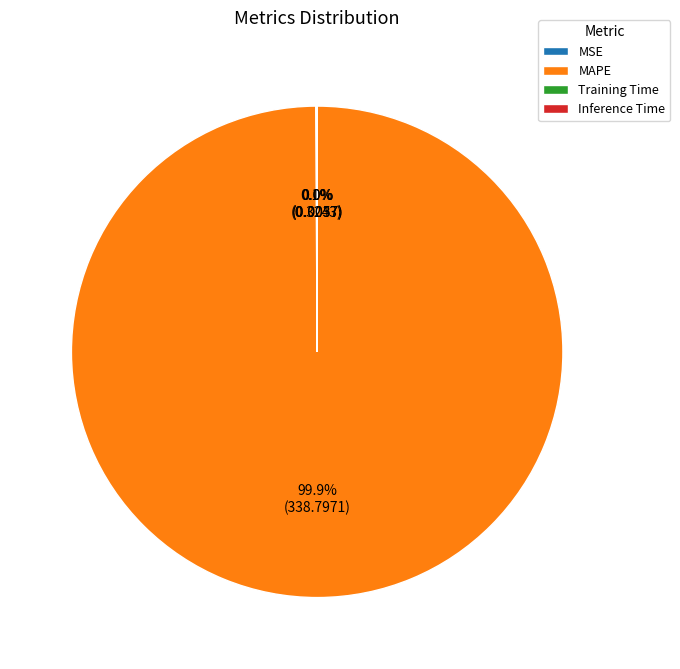

What is the largest slice in the pie chart?

MAPE